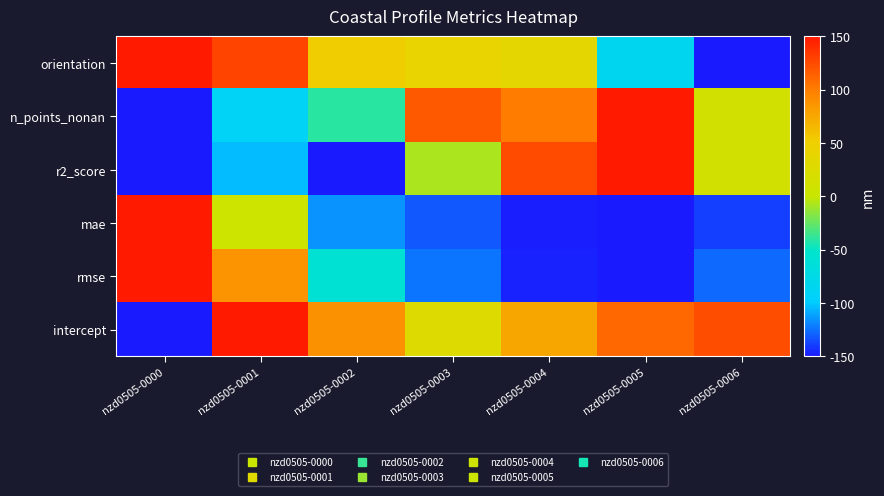

Which has a higher value, nzd0505-0000 or nzd0505-0004?

nzd0505-0000